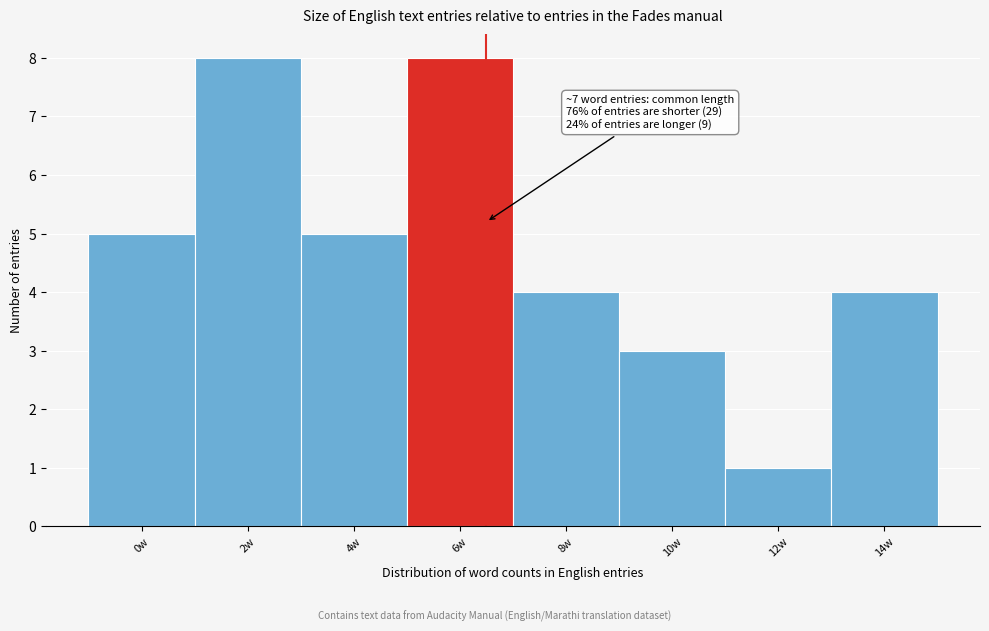

Reading left to right, what are all the values shown in this chart?

5	8	5	8	4	3	1	4